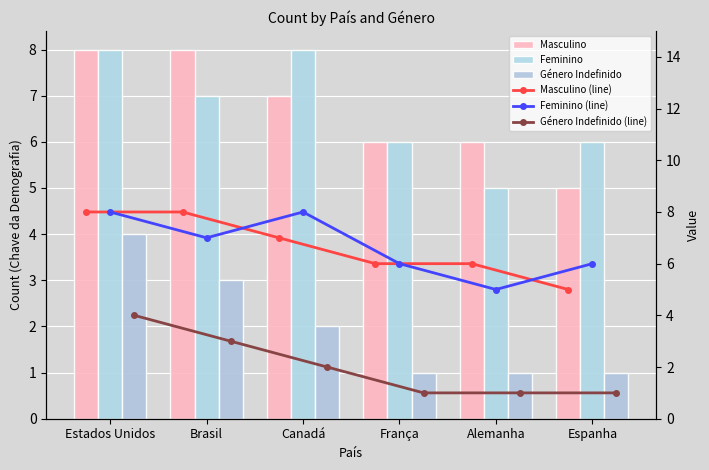

The Feminino series shows 8 at Estados Unidos. True or false?

True